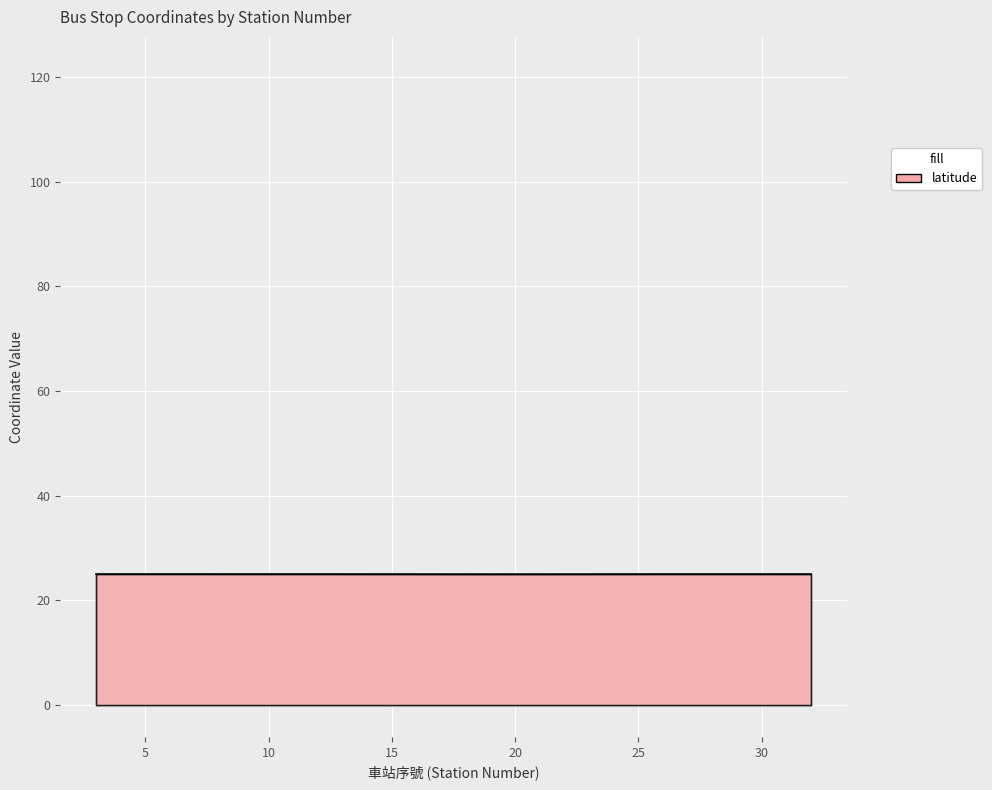

Which label corresponds to the smallest value in the chart?

19